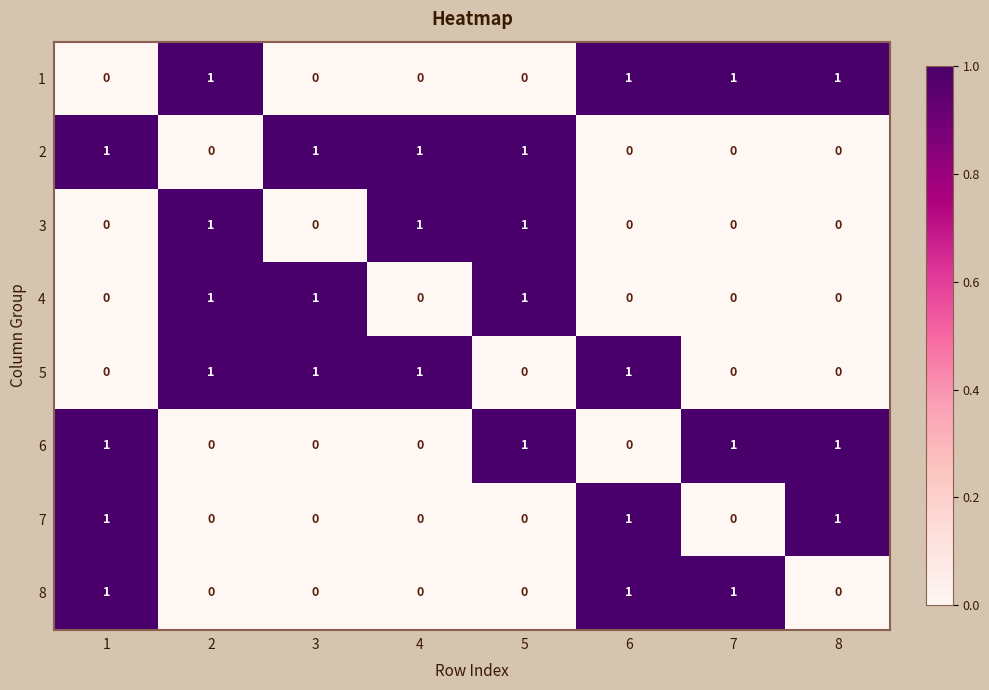

At how many categories does at least one series exceed 0?

8